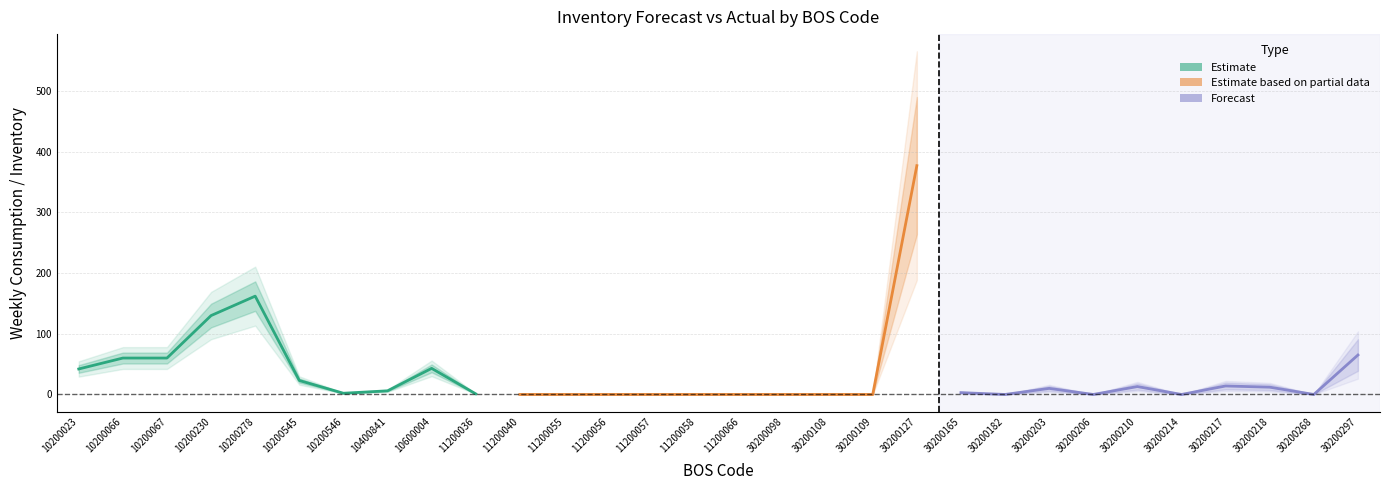

List the series in order of their overall mean, highest first.

Estimate, Estimate based on partial data, Forecast